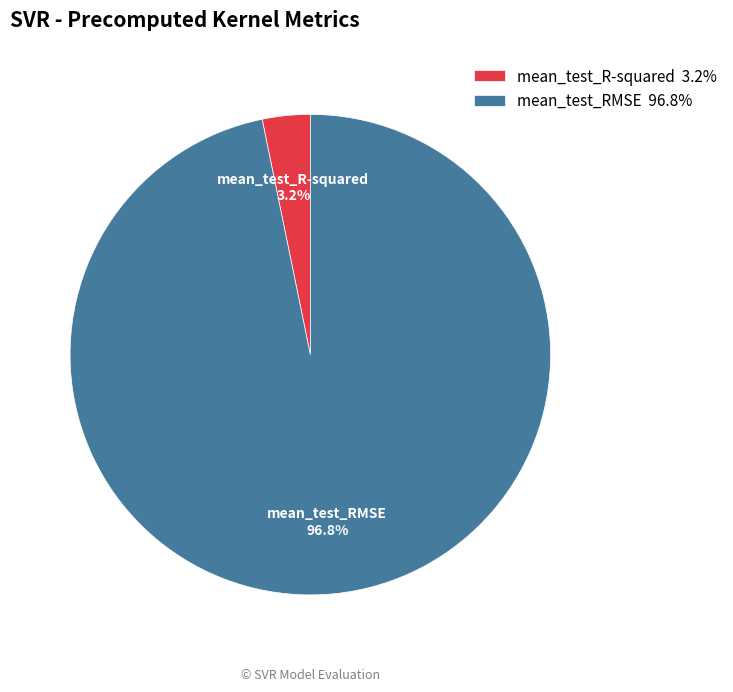

Which has a higher value, mean_test_RMSE 96.8% or mean_test_R-squared 3.2%?

mean_test_RMSE 96.8%